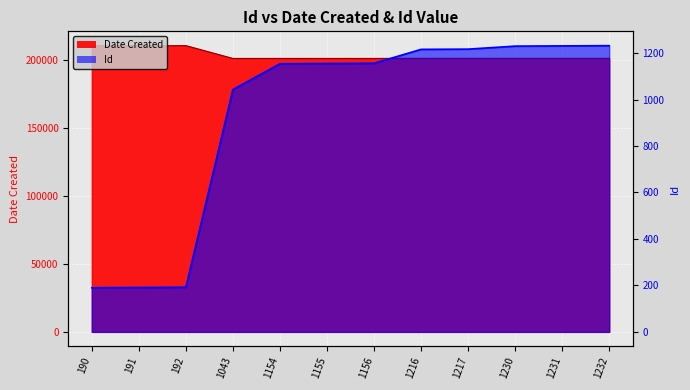

Reading right to left, transcribe all the data shown in this chart.

Id: 1232=1232	1231=1231	1230=1230	1217=1217	1216=1216	1156=1156	1155=1155	1154=1154	1043=1043	192=192	191=191	190=190
Date Created: 1232=200914	1231=200914	1230=200914	1217=200913	1216=200913	1156=200822	1155=200822	1154=200822	1043=200817	192=210218	191=210119	190=210119